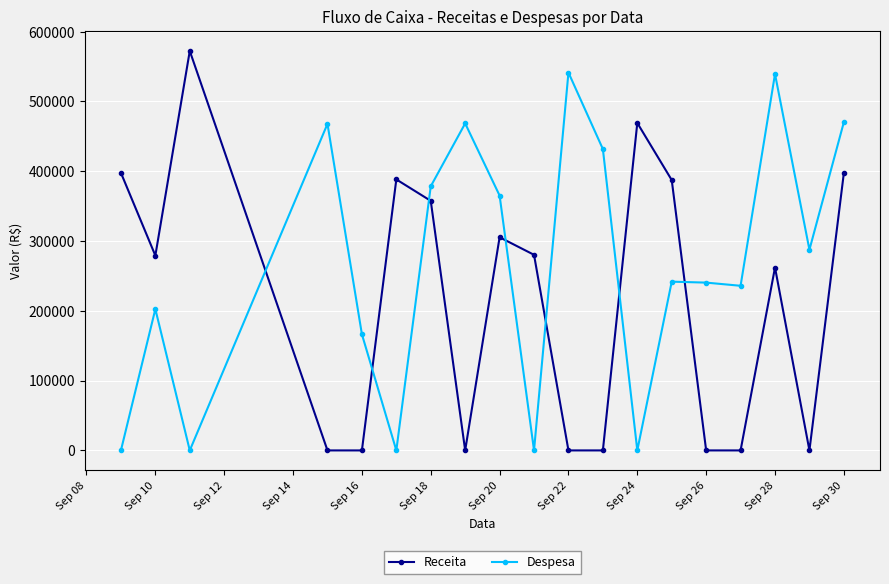

How many interior local peaks does the Despesa series have?

6